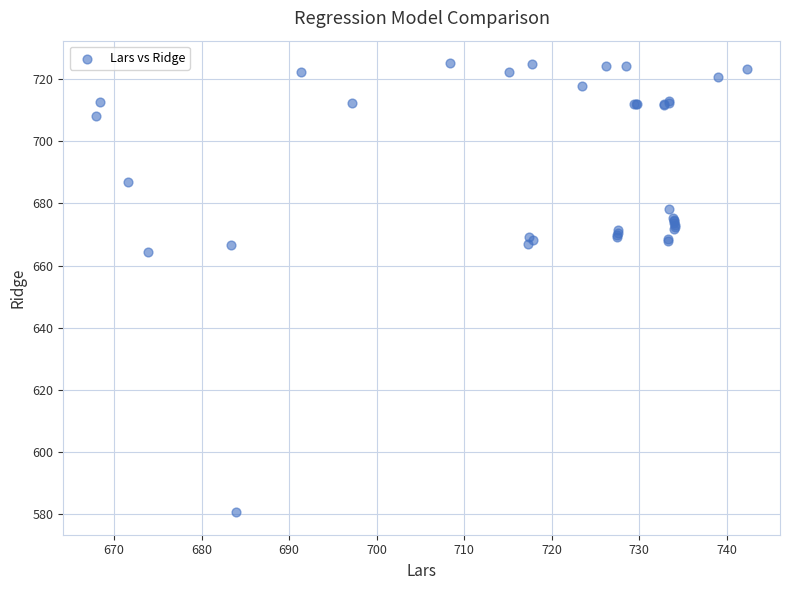

What Y value in the scatter plot is closest to 652?

664.3